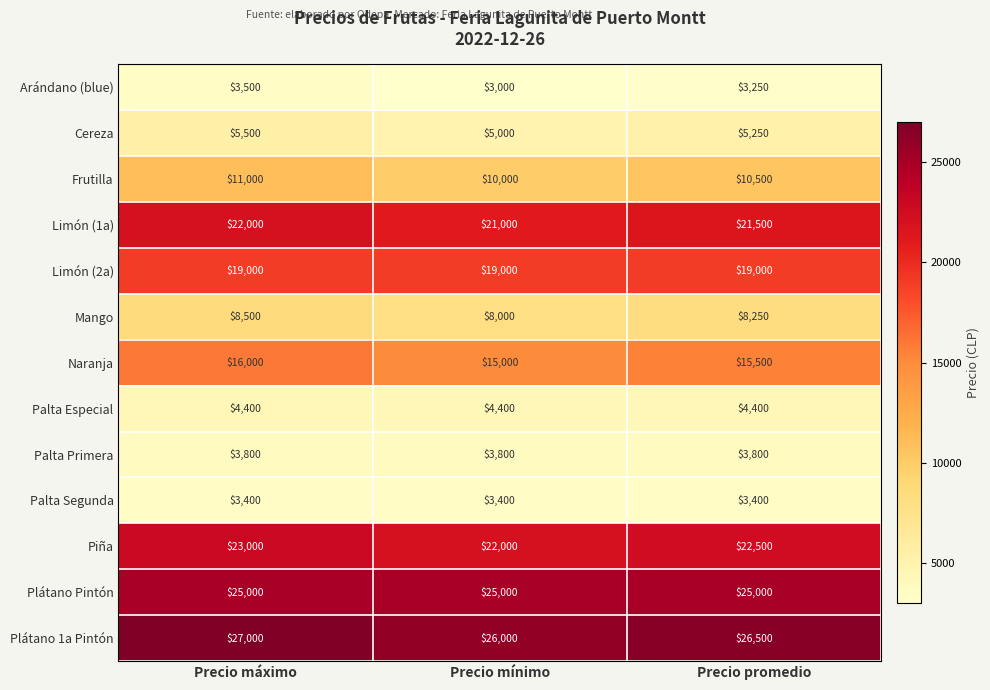

At which category does the chart reach its peak across all series?

Precio máximo